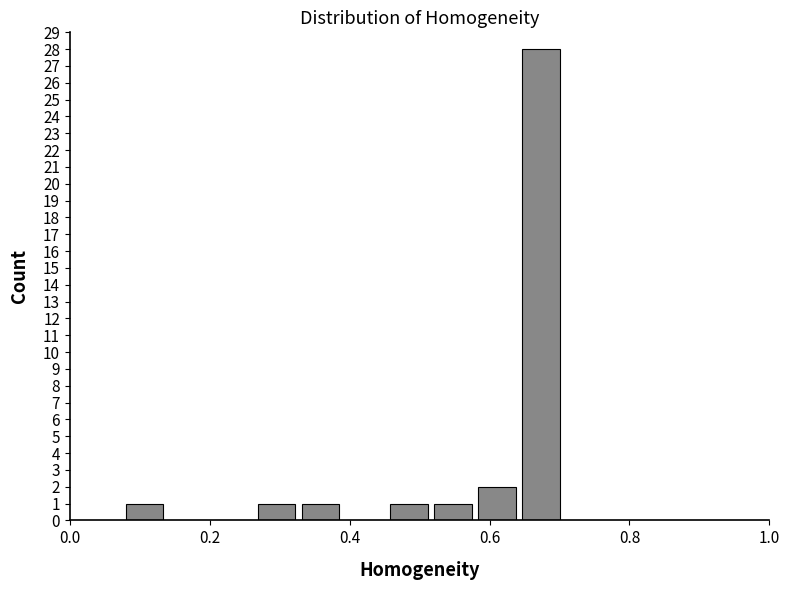

Read against the x-axis, roughly where is the centre of the tallest bar?

0.68